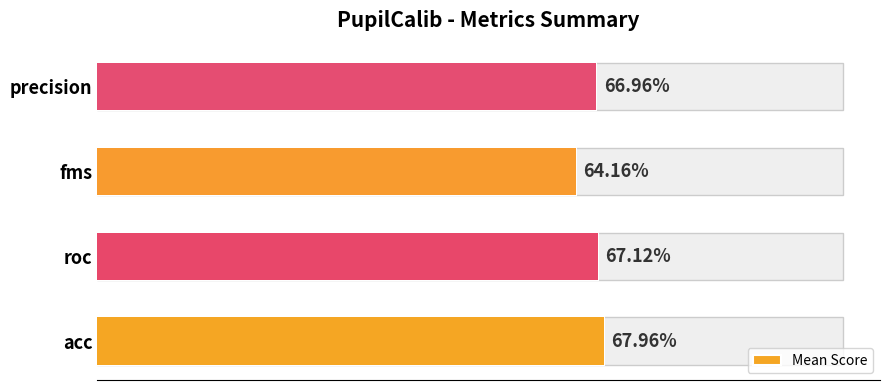

Does the chart contain stacked bars?

No